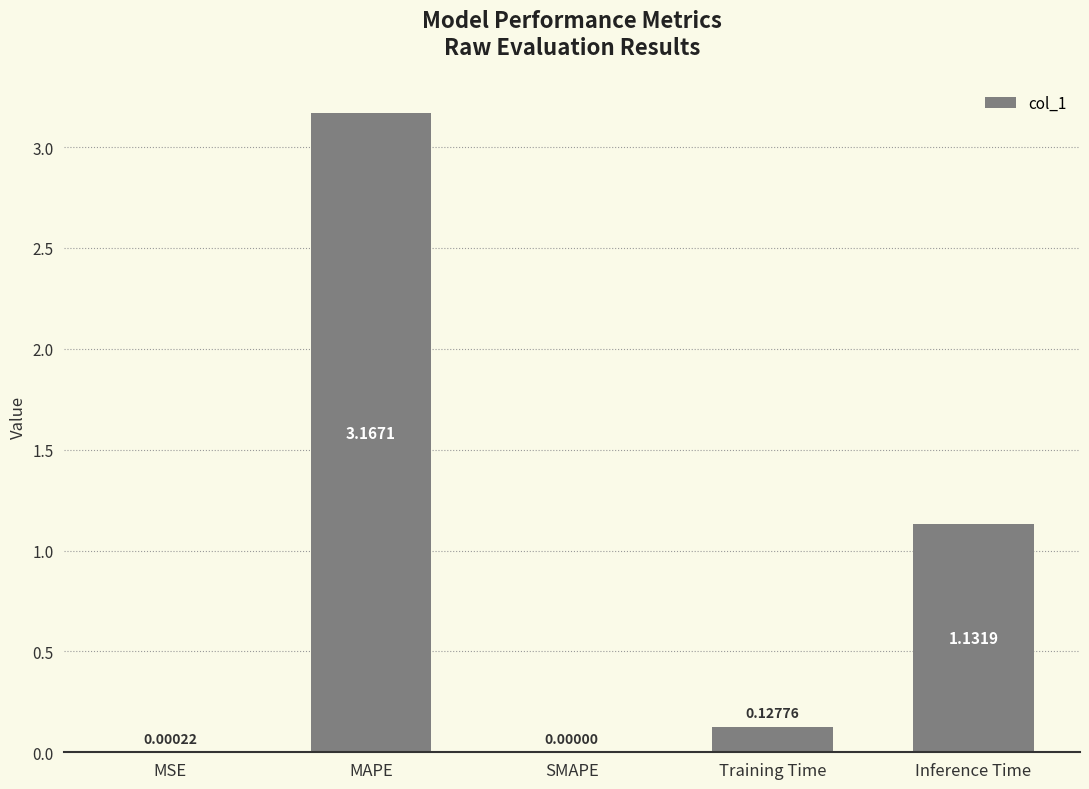

How many values exceed 0?

4